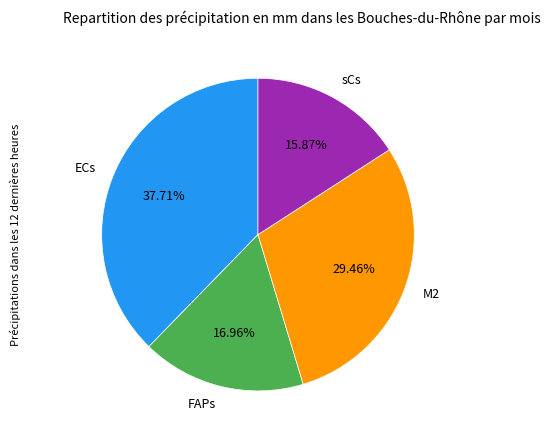

Rank the categories by value from highest to lowest.

ECs, M2, FAPs, sCs